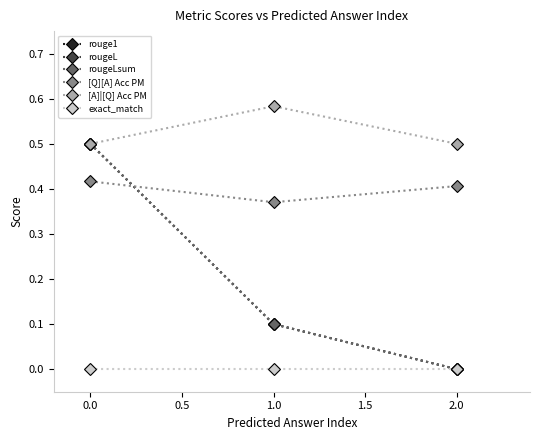

Is this an area chart (filled region under the line)?

No